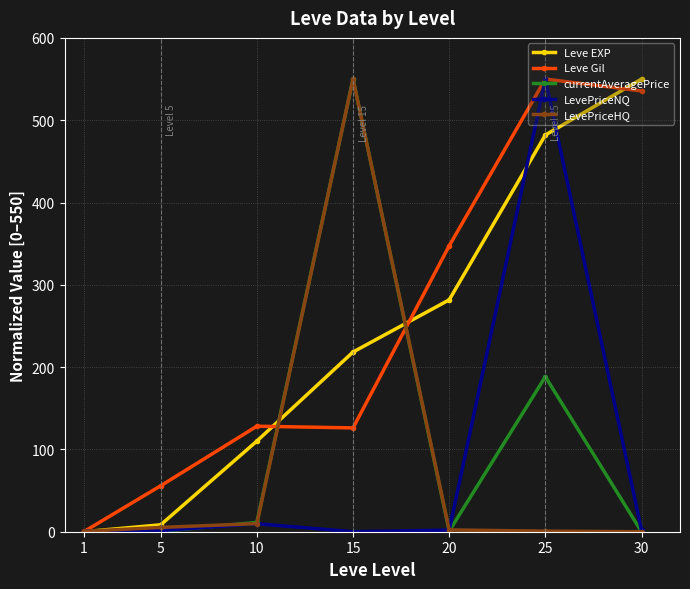

Does the chart have visible grid lines?

Yes